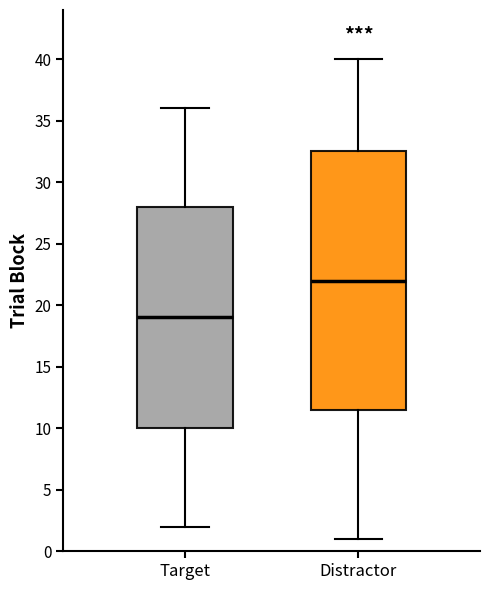

Reading left to right, transcribe this box plot: for each box, give where its median line is, the range the box spans, and where its two whiskers end, as read against the y-axis. The values are not printed on the chart, so give them approximately, as read against the axis.

Target: median 19.0, box 10.0 to 28.0, whiskers 2.0 to 36.0
Distractor: median 22.0, box 11.5 to 32.5, whiskers 1.0 to 40.0